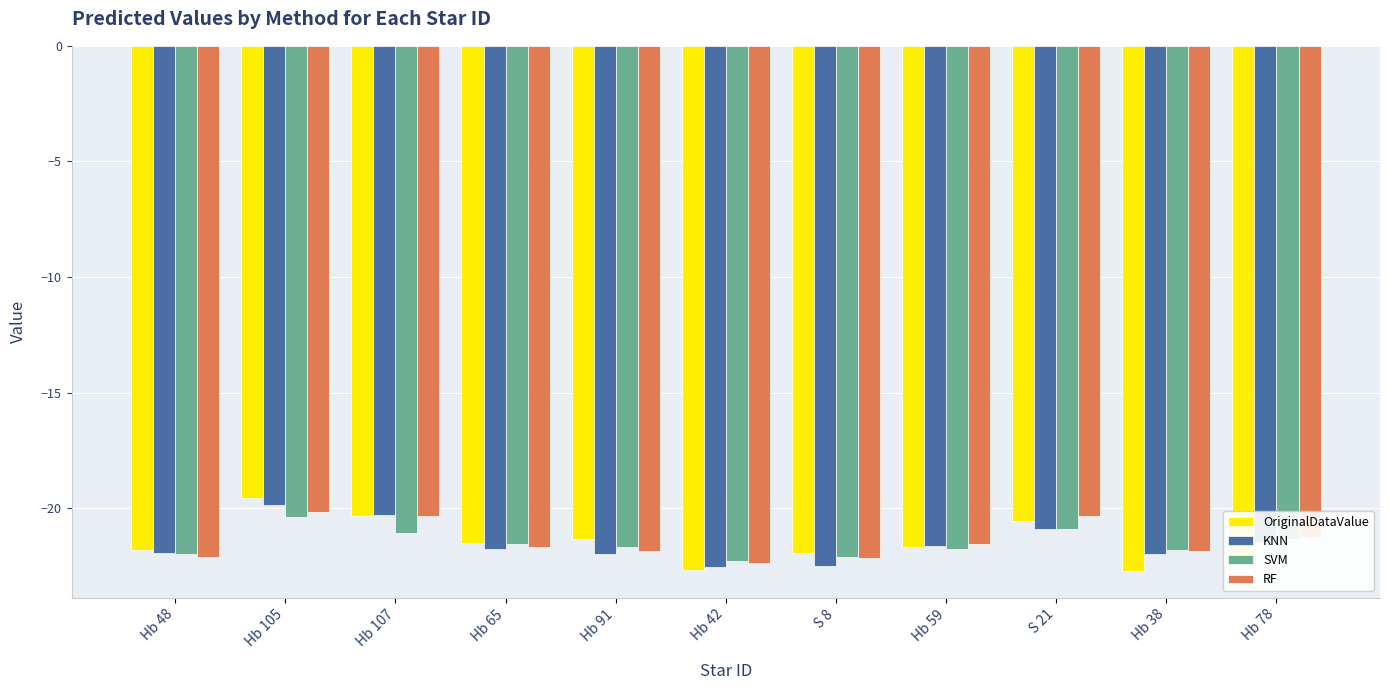

What is the highest value of the KNN series?

-19.9